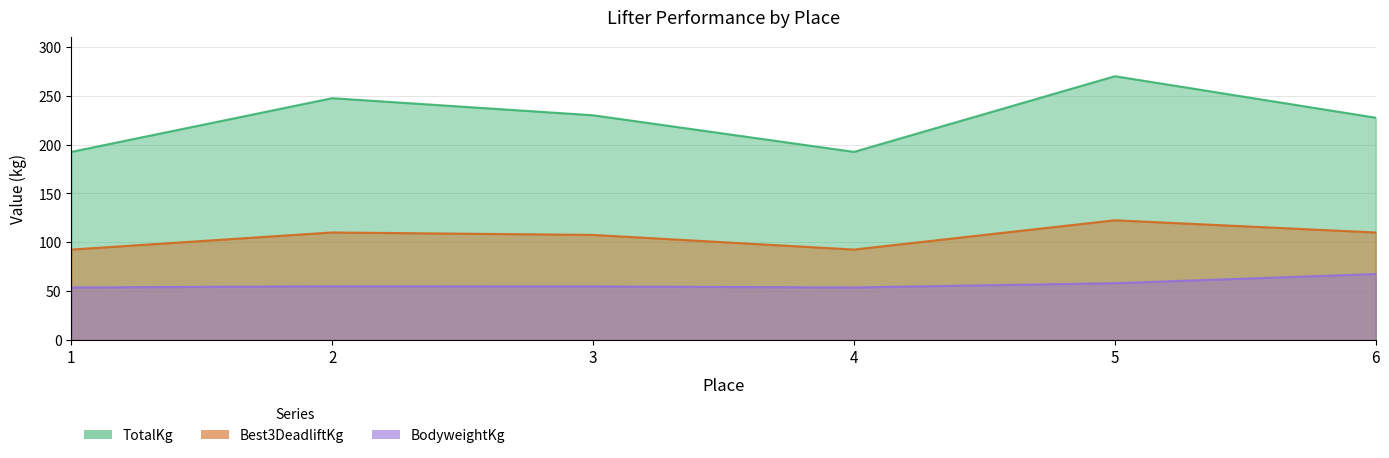

How many data points does each series have?

6